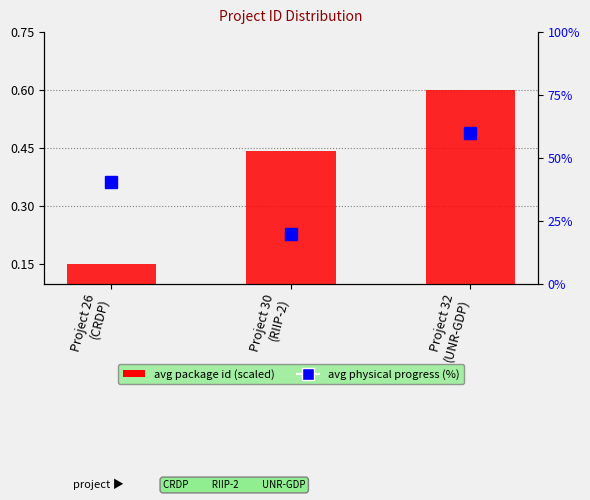

What is the maximum value shown in the chart?

0.6